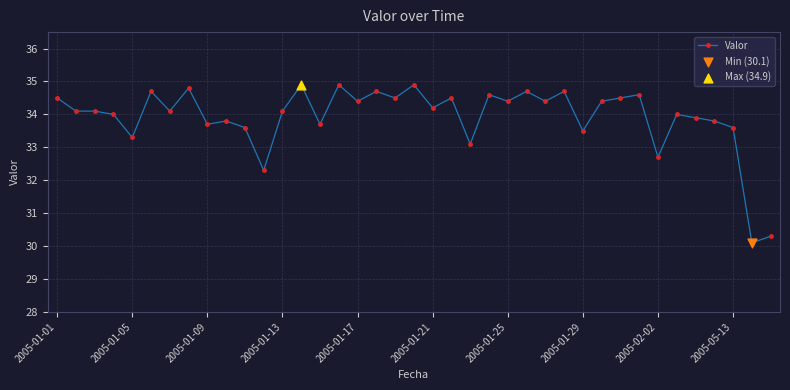

What is the difference between the maximum and minimum values?

4.8